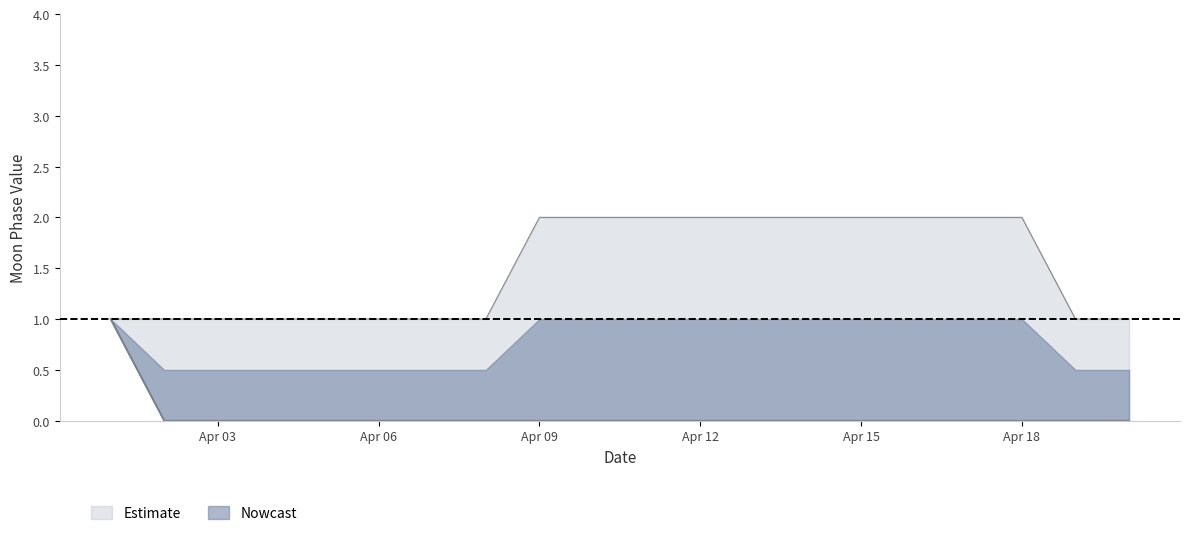

Count the number of categories in the chart.

20